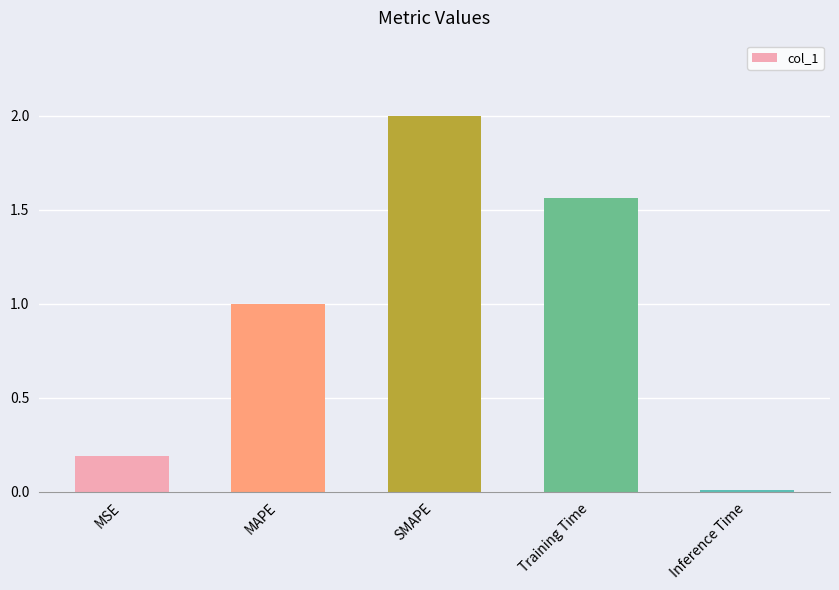

Approximately how many times larger is the value at MSE compared to Training Time?

0.1